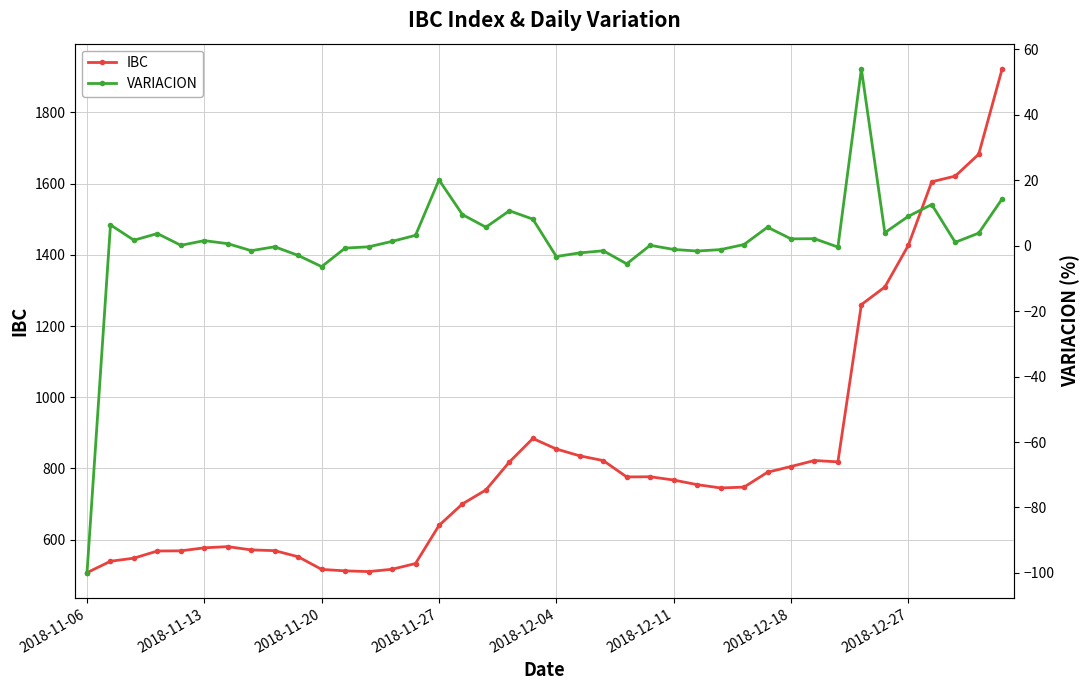

Is it true that IBC equals 904.2 at 2018-12-27?

False